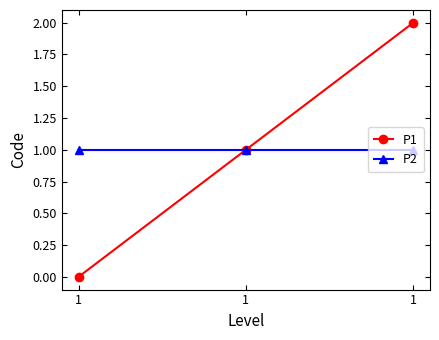

Which category has the highest value across all series?

1